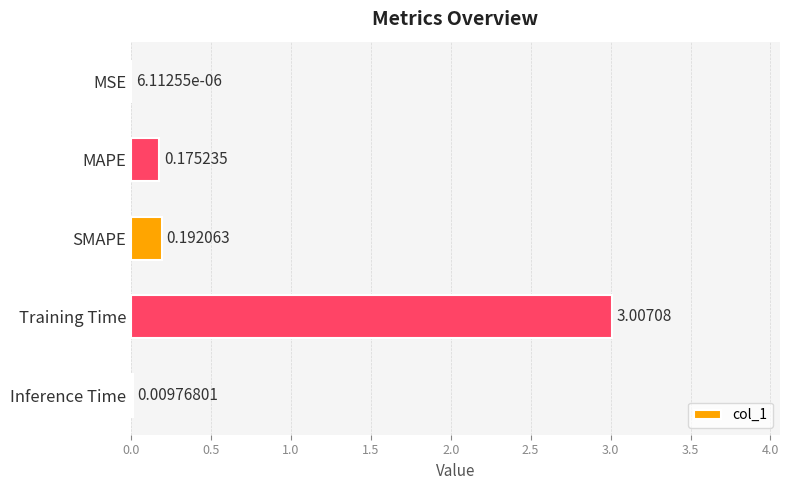

Count the number of data series in this chart.

1